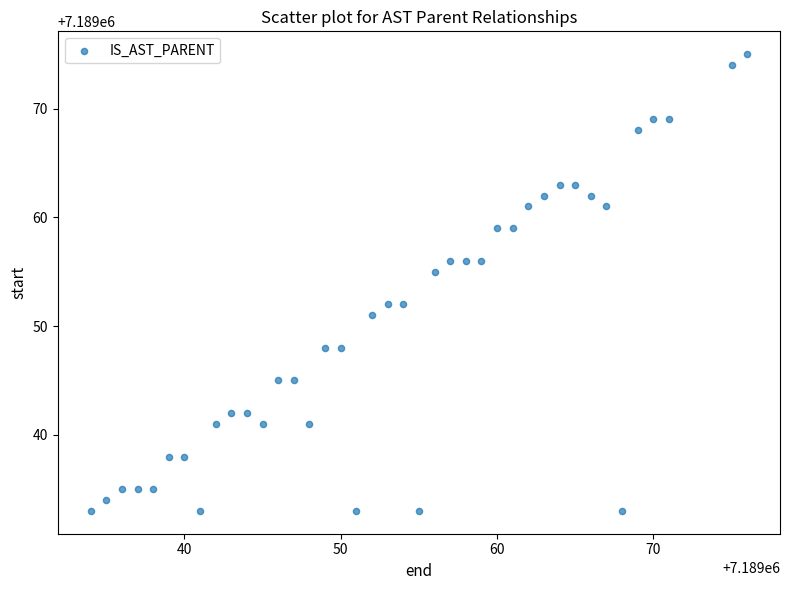

What Y value in the scatter plot is closest to 7189054?

7189055